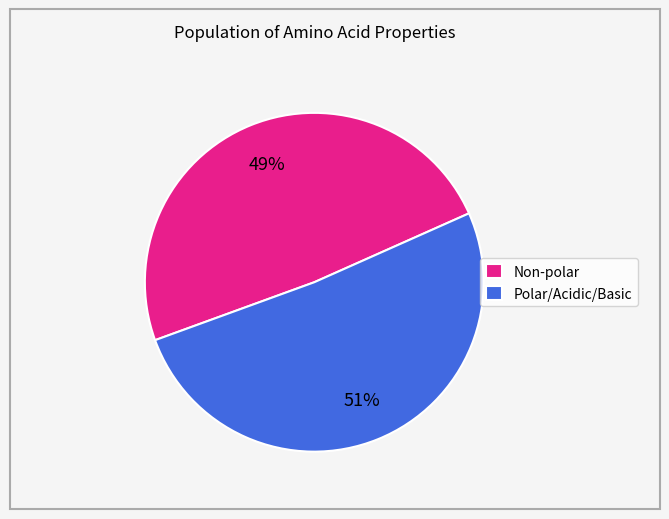

To the nearest percent, what portion does Polar/Acidic/Basic represent?

51%